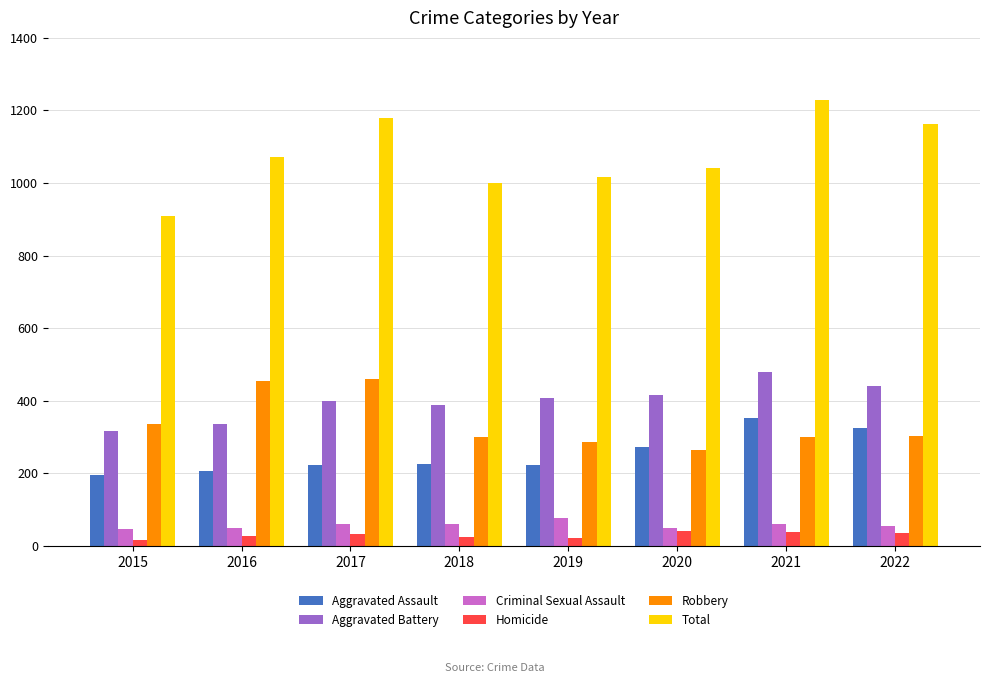

At how many categories does at least one series exceed 747?

8